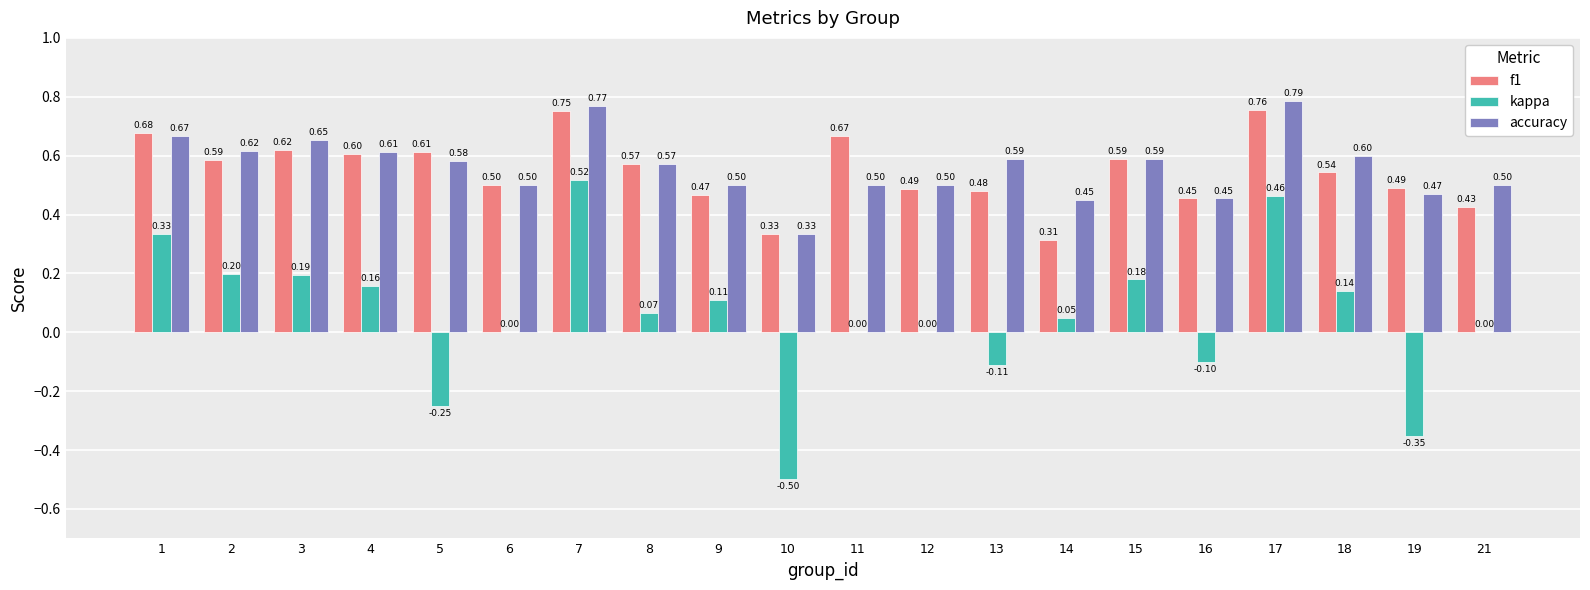

What is the spread (max minus min) of values at 21?

0.5